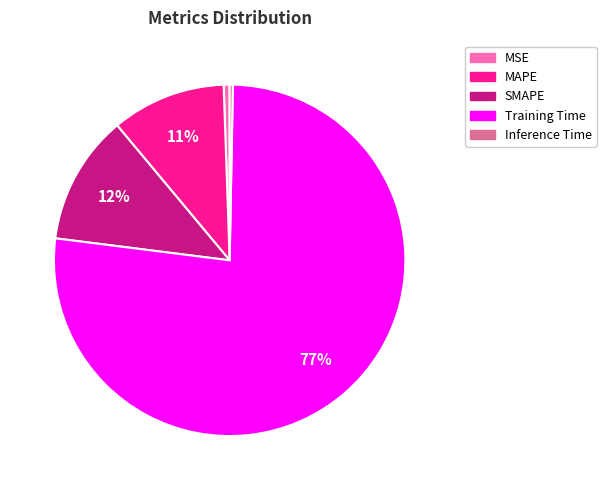

Which category has the biggest portion of the pie?

Training Time